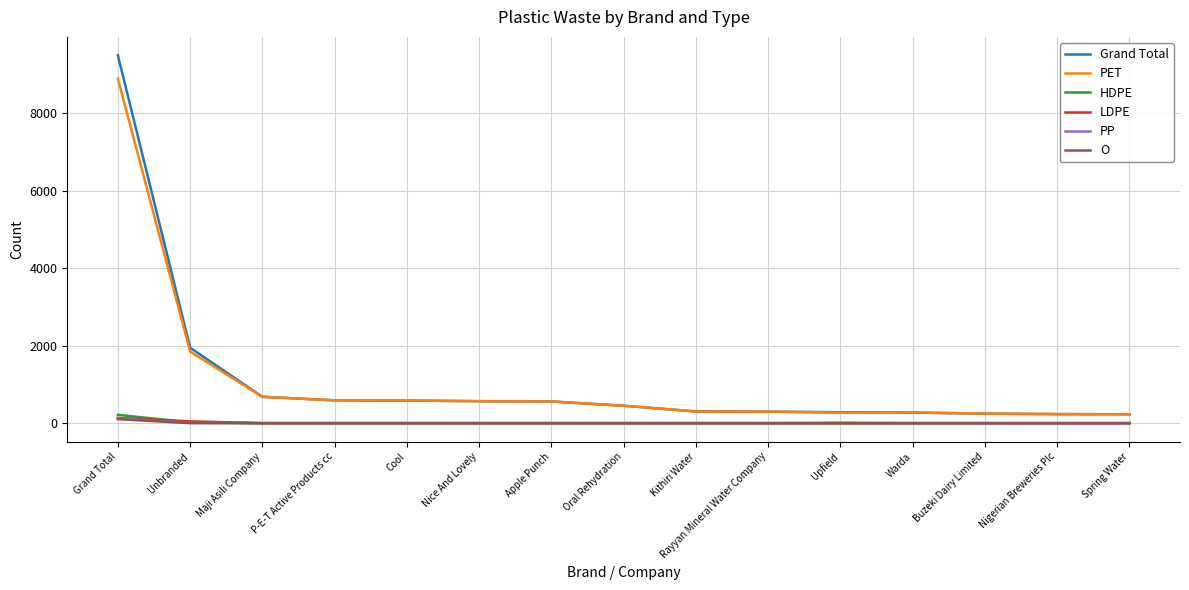

At which category is the sum across all series the highest?

Grand Total